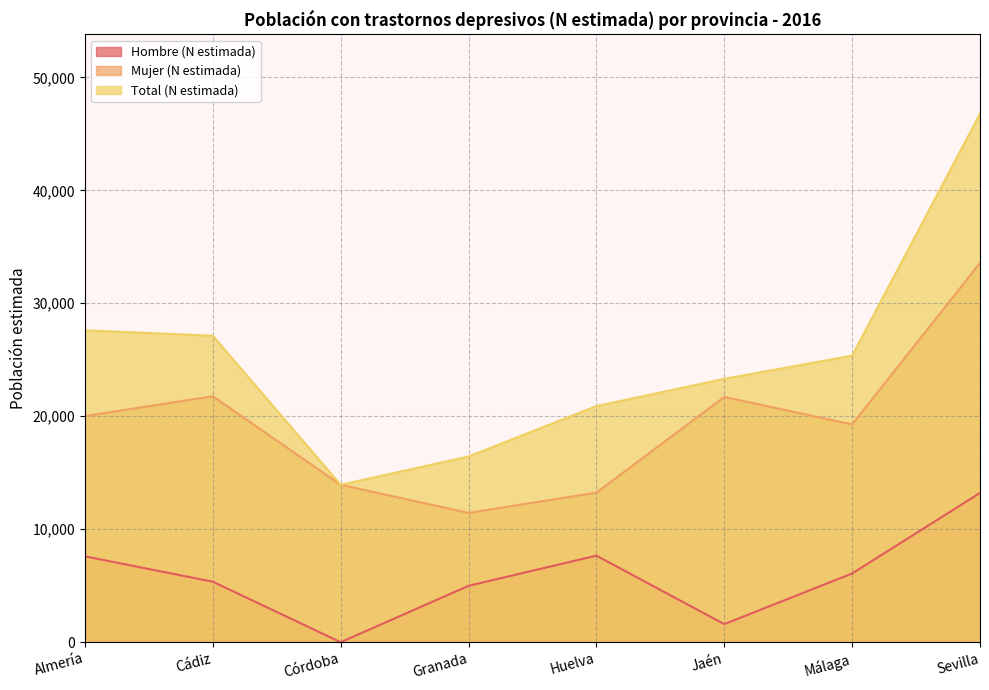

Which has a higher value, Málaga or Huelva?

Huelva